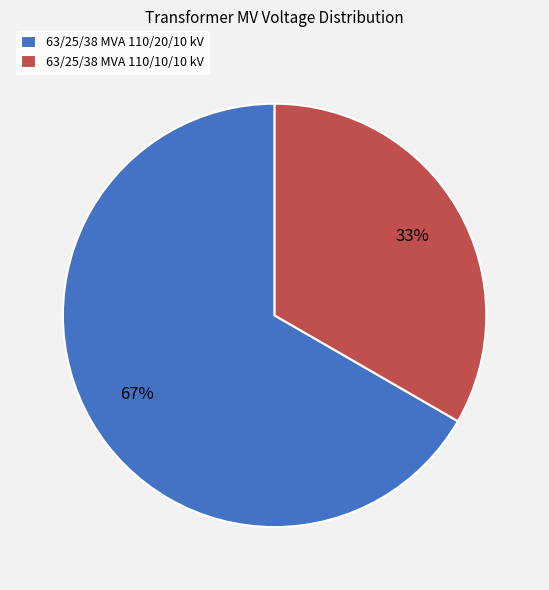

To the nearest percent, what is the average slice percentage?

50%